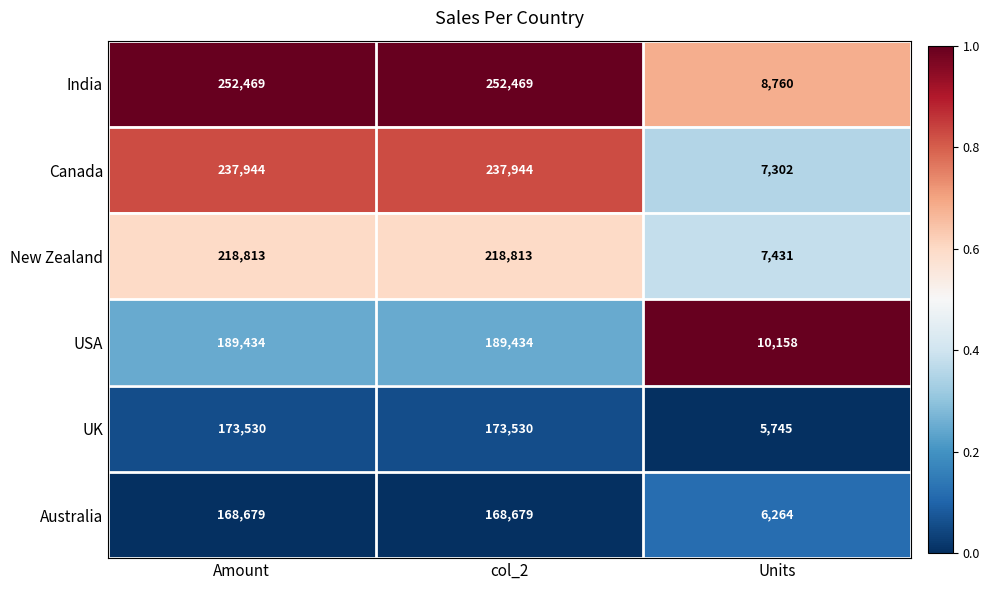

What is the spread (max minus min) of values at Units?

4413